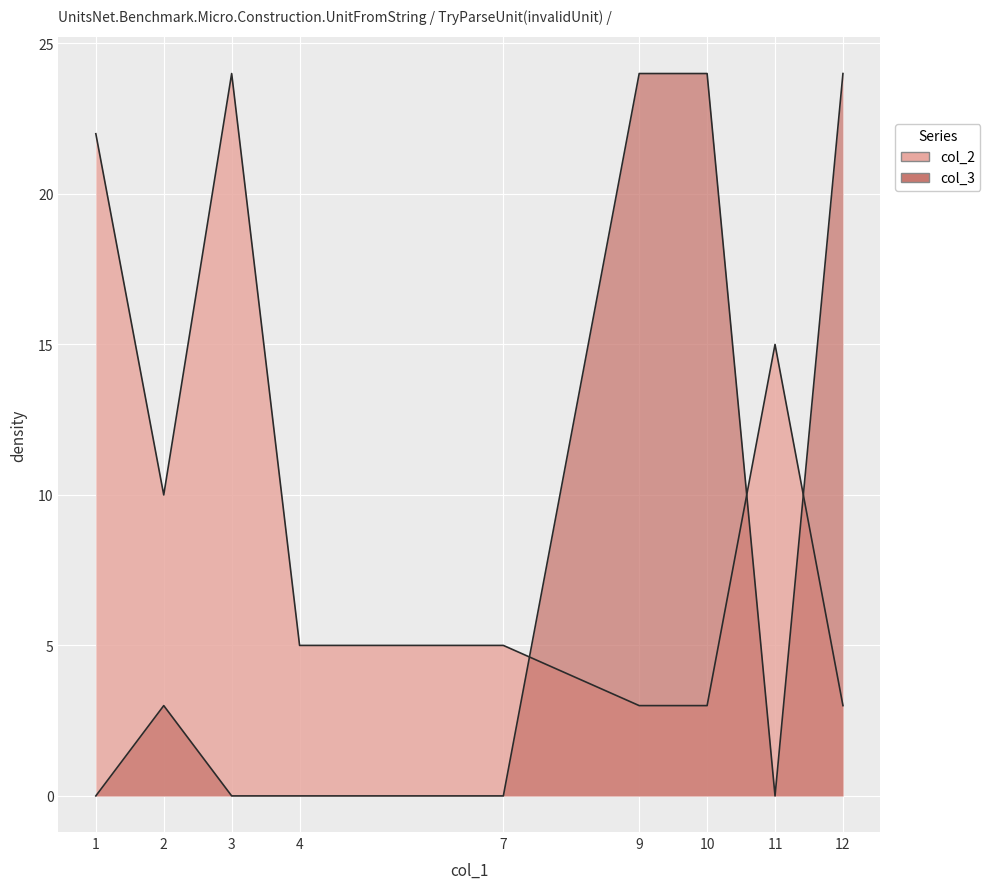

How many distinct data groups are displayed?

2